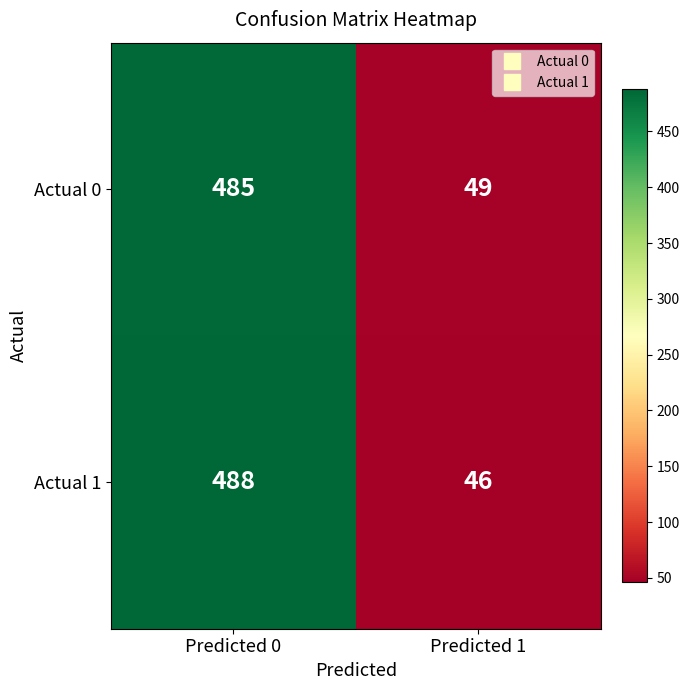

Reading right to left, transcribe all the data shown in this chart.

Actual 0: 49	485
Actual 1: 46	488